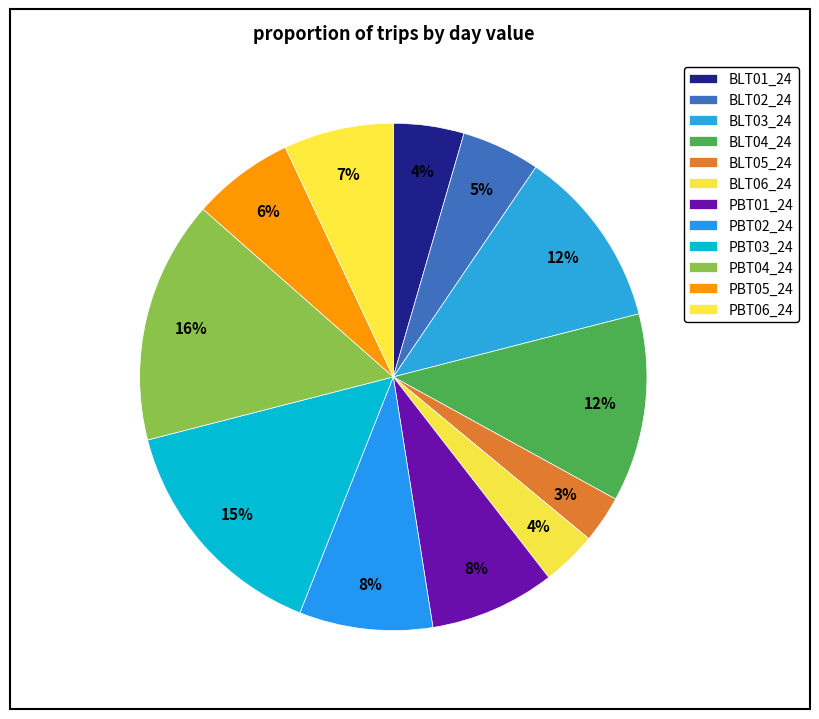

Which category has the biggest portion of the pie?

PBT04_24